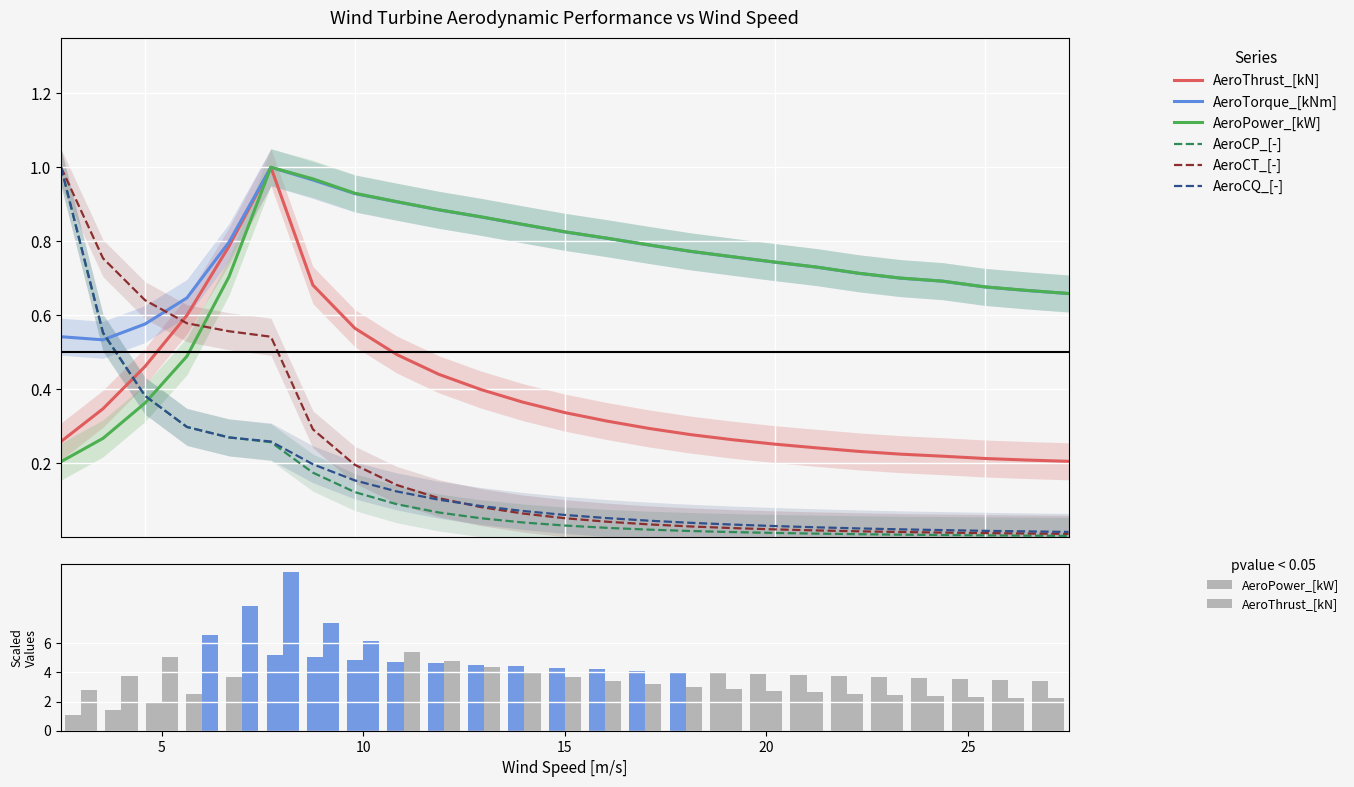

True or false: AeroCQ_[-] has a value of 0.0 at 20.

False